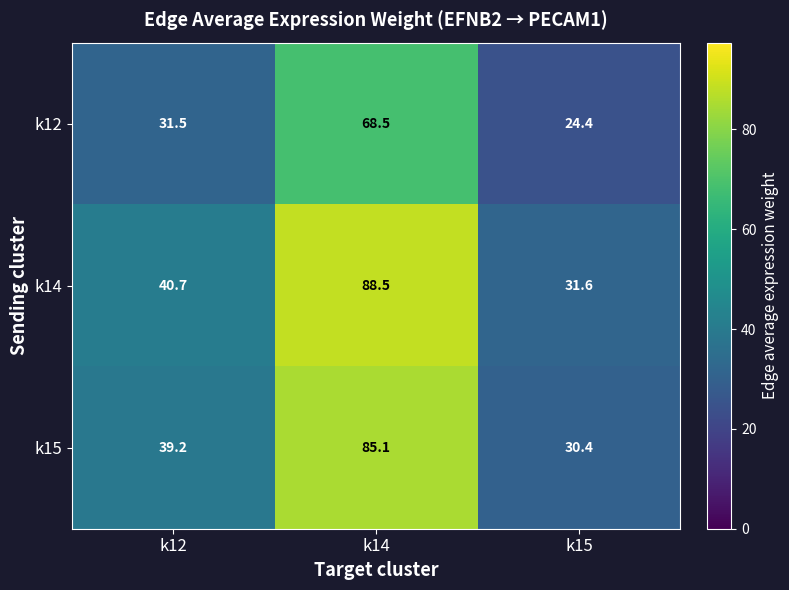

Reading right to left, list all the values displayed in this chart.

k12: k15=24.4	k14=68.5	k12=31.5
k14: k15=31.6	k14=88.5	k12=40.7
k15: k15=30.4	k14=85.1	k12=39.2